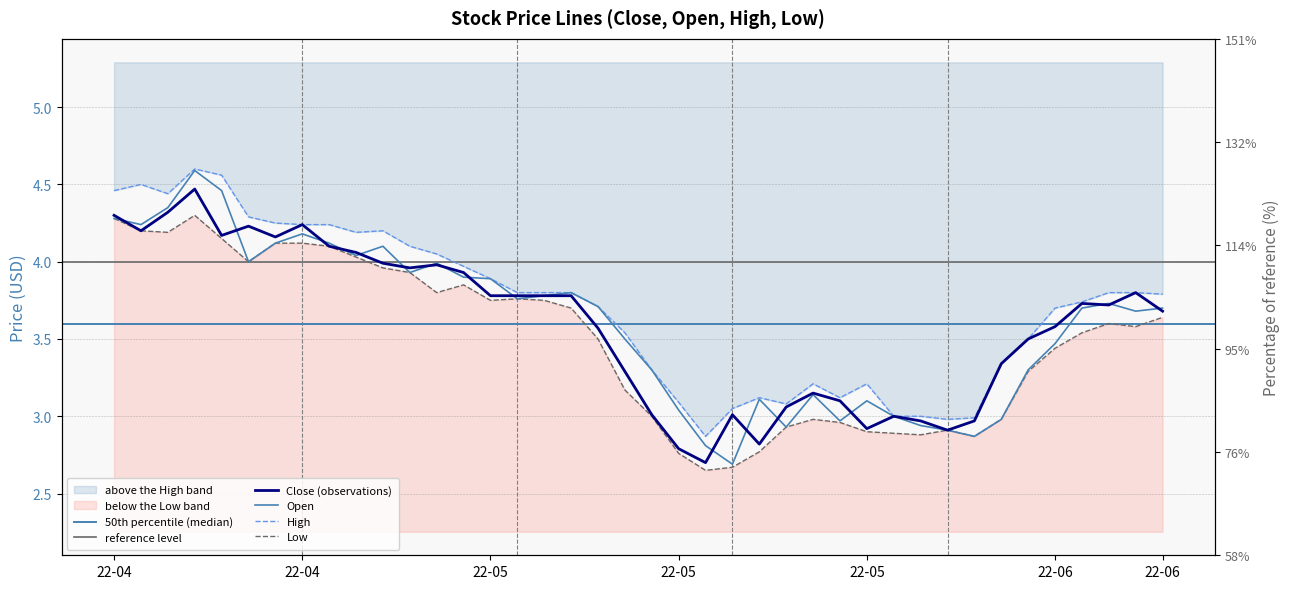

True or false: High and Close cross at least once.

False